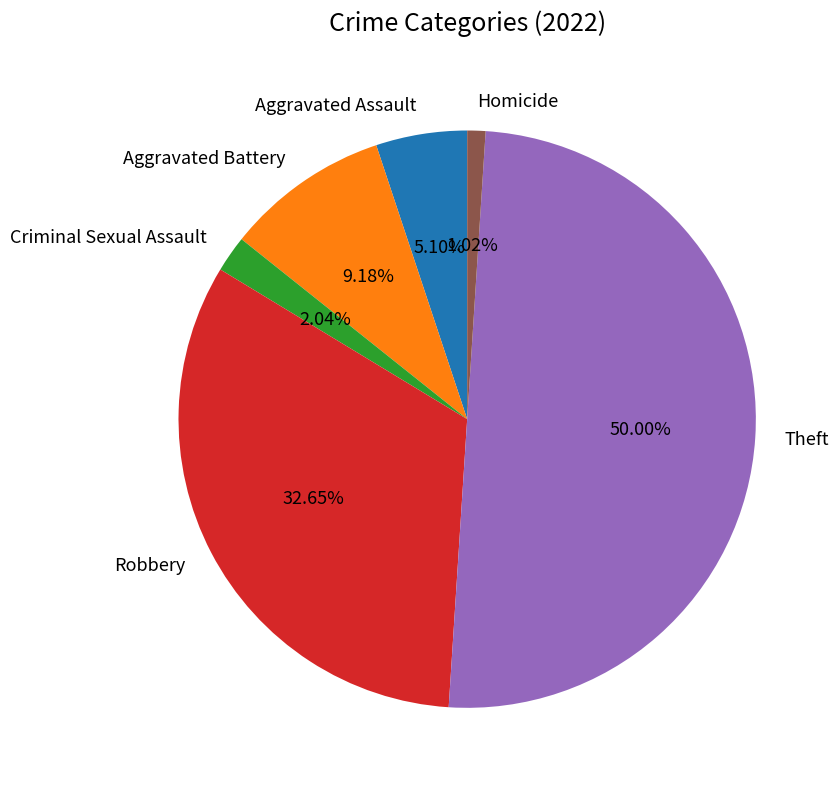

Which category has the biggest portion of the pie?

Theft